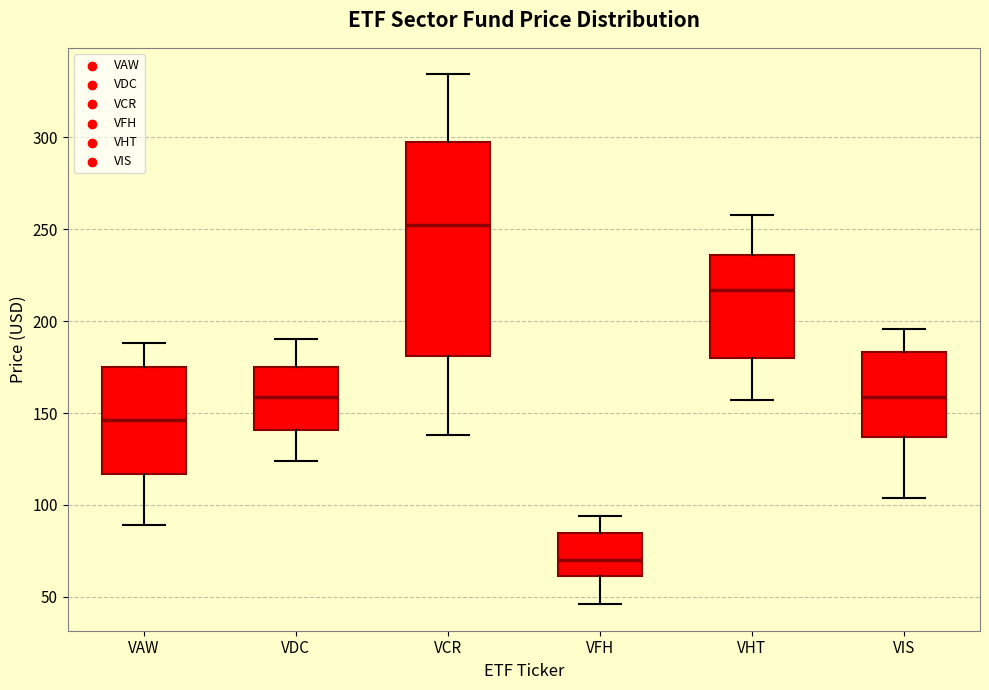

Reading left to right, transcribe this box plot: for each box, give where its median line is, the range the box spans, and where its two whiskers end, as read against the y-axis. The values are not printed on the chart, so give them approximately, as read against the axis.

VAW: median 145, box 115 to 175, whiskers 90 to 190
VDC: median 160, box 140 to 175, whiskers 125 to 190
VCR: median 250, box 180 to 295, whiskers 140 to 335
VFH: median 70, box 60 to 85, whiskers 45 to 95
VHT: median 215, box 180 to 235, whiskers 155 to 255
VIS: median 160, box 135 to 185, whiskers 105 to 195